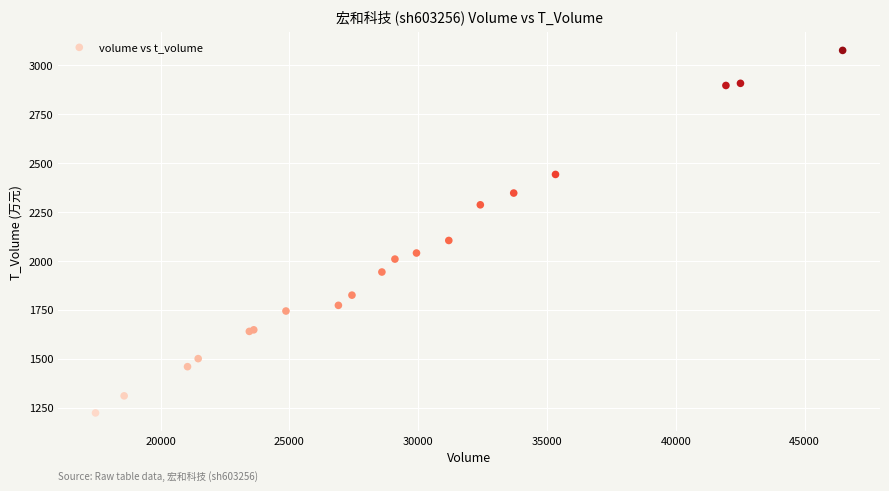

What Y value in the scatter plot is closest to 2149?

2104